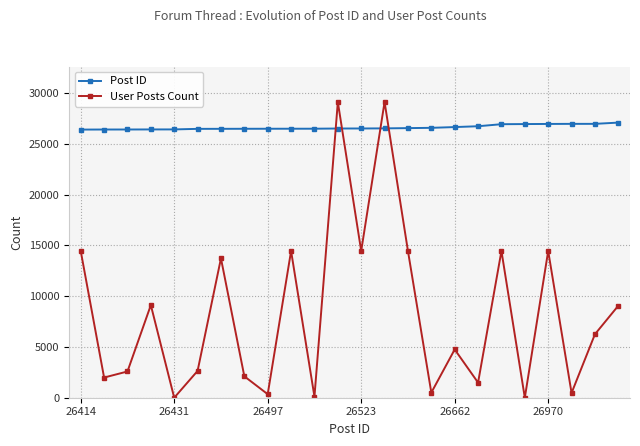

Is this an area chart (filled region under the line)?

No